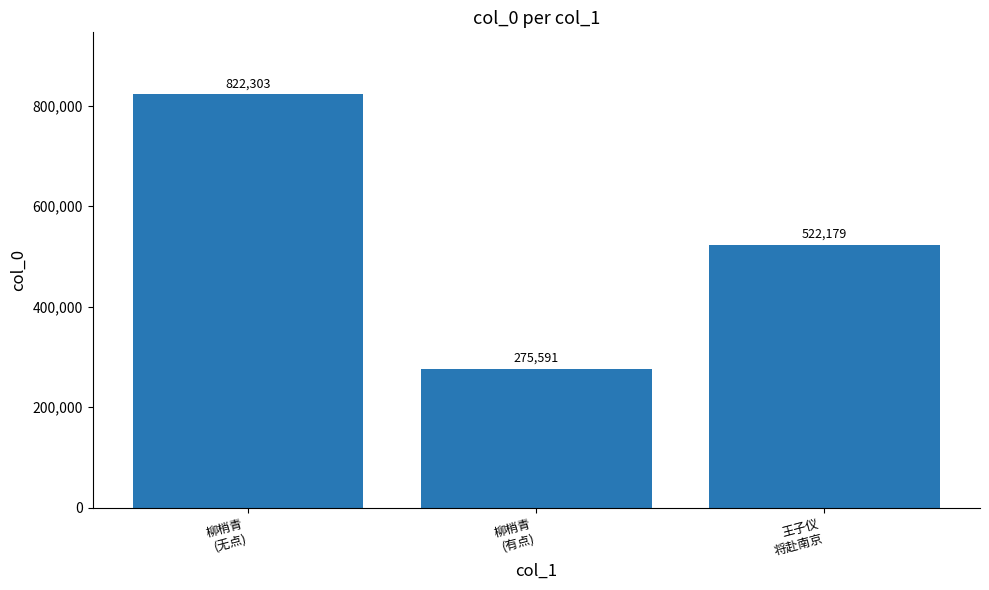

Between 柳梢青
(无点) and 柳梢青
(有点), which is larger?

柳梢青
(无点)